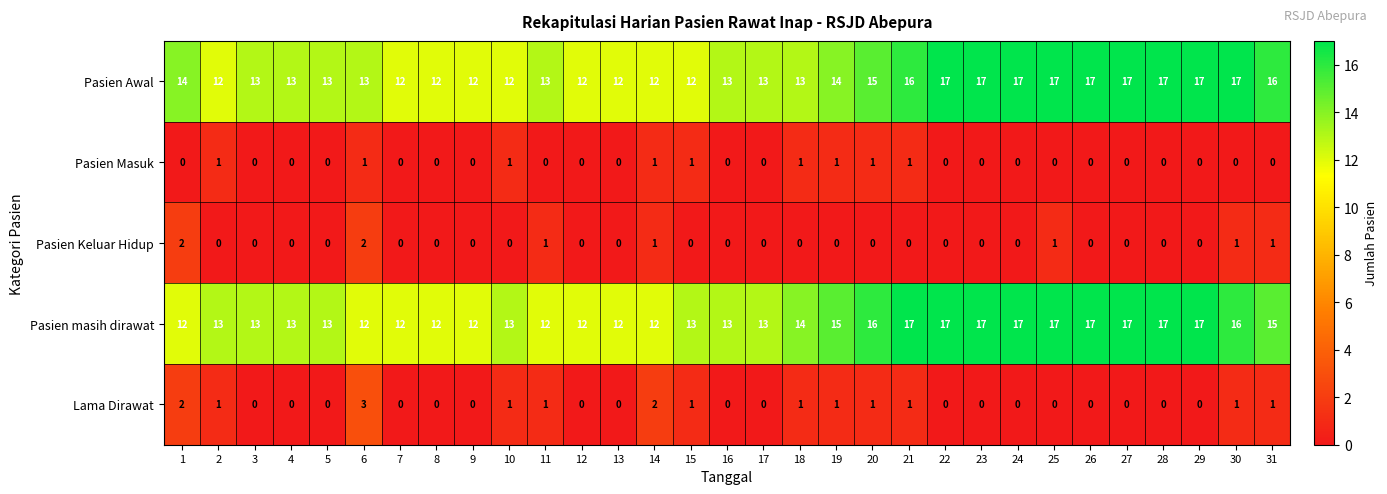

Where is Pasien masih dirawat nearest to the value 14?

18